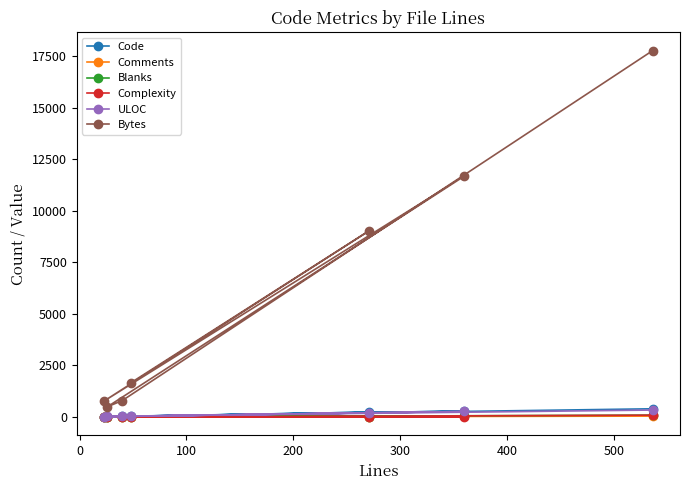

What is the greatest value displayed?

17774